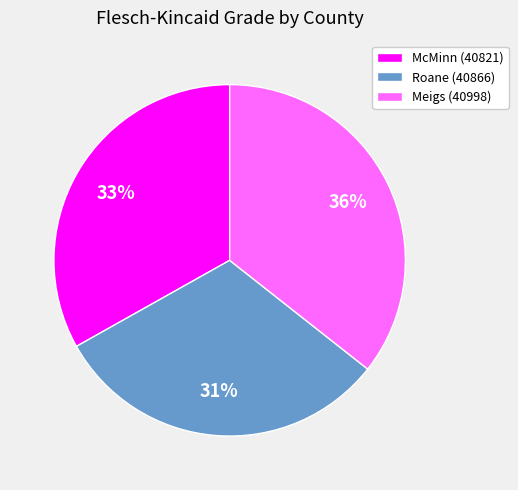

The Roane (40866) slice represents 43% of the pie. True or false?

False